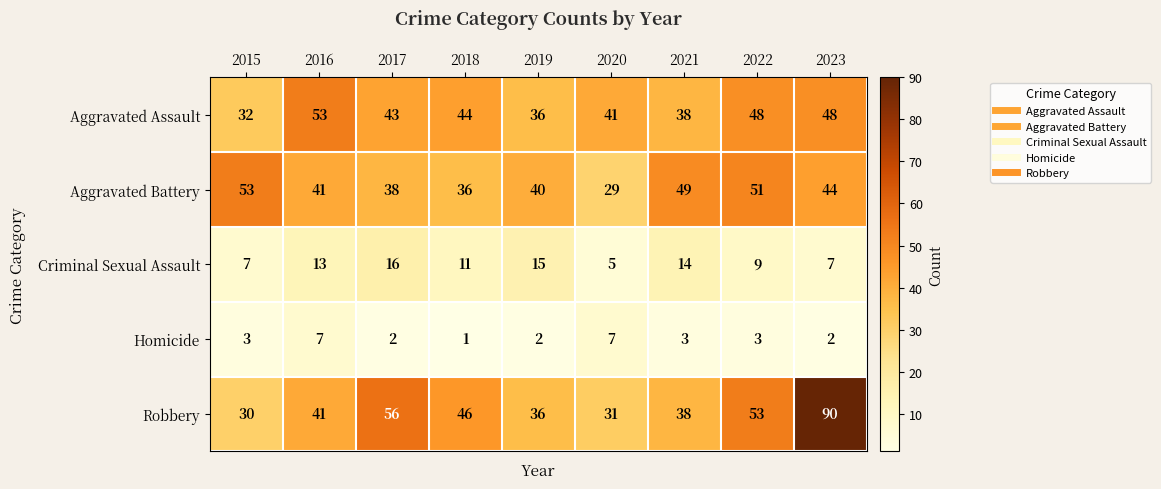

What is the difference between the highest and lowest values at 2018?

45